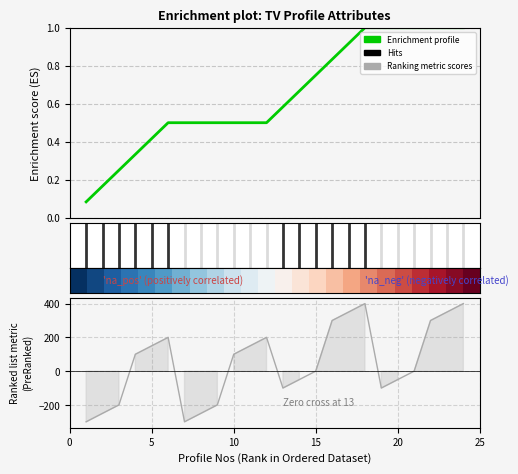

How many lines are shown in the chart?

3